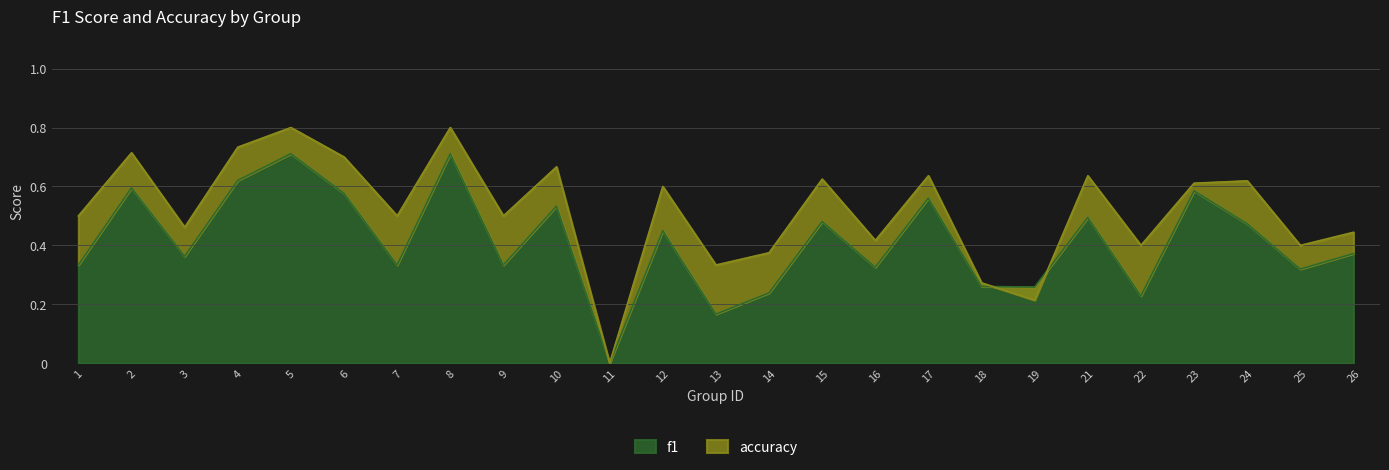

Which series has the largest total across all categories?

accuracy